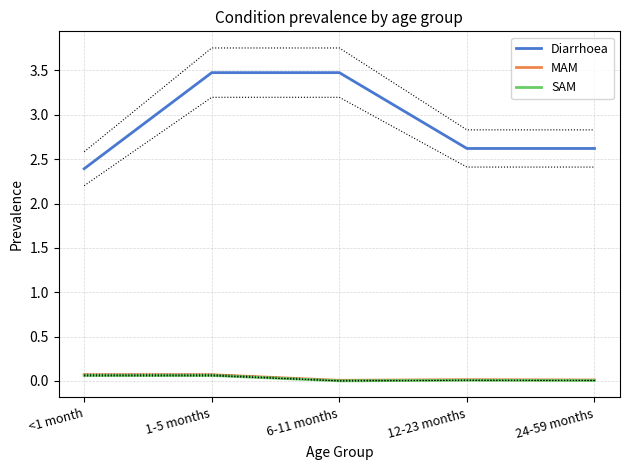

The value of Diarrhoea at 24-59 months is 2.6. True or false?

True